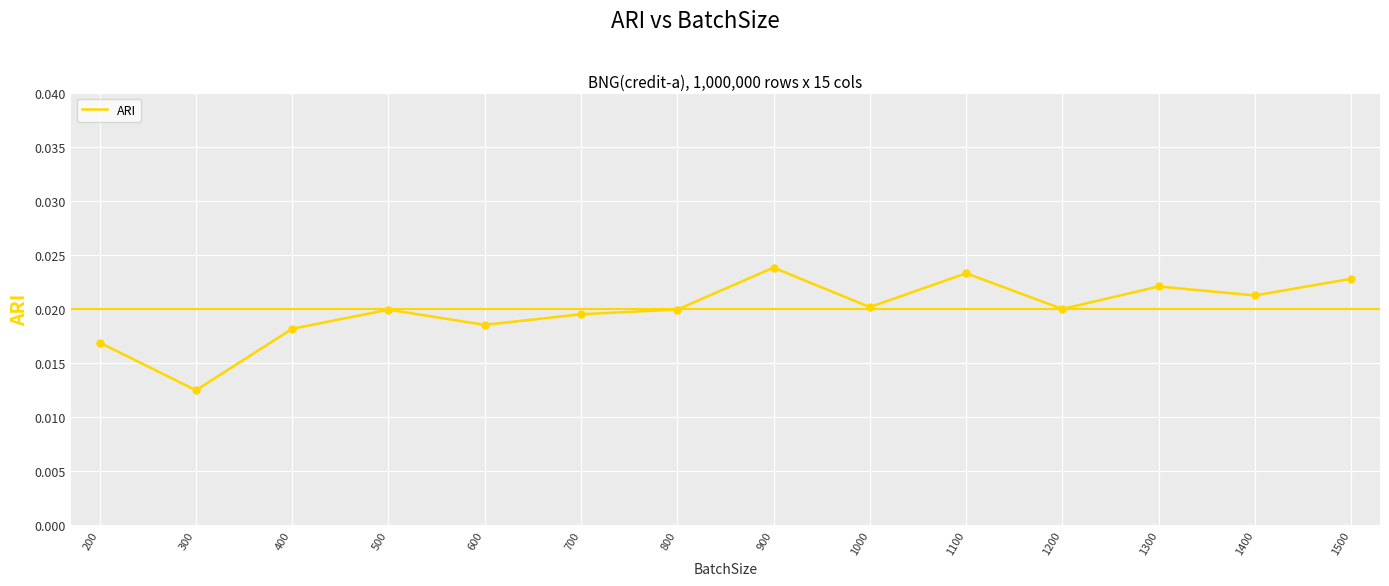

Between 1400 and 600, which is larger?

1400